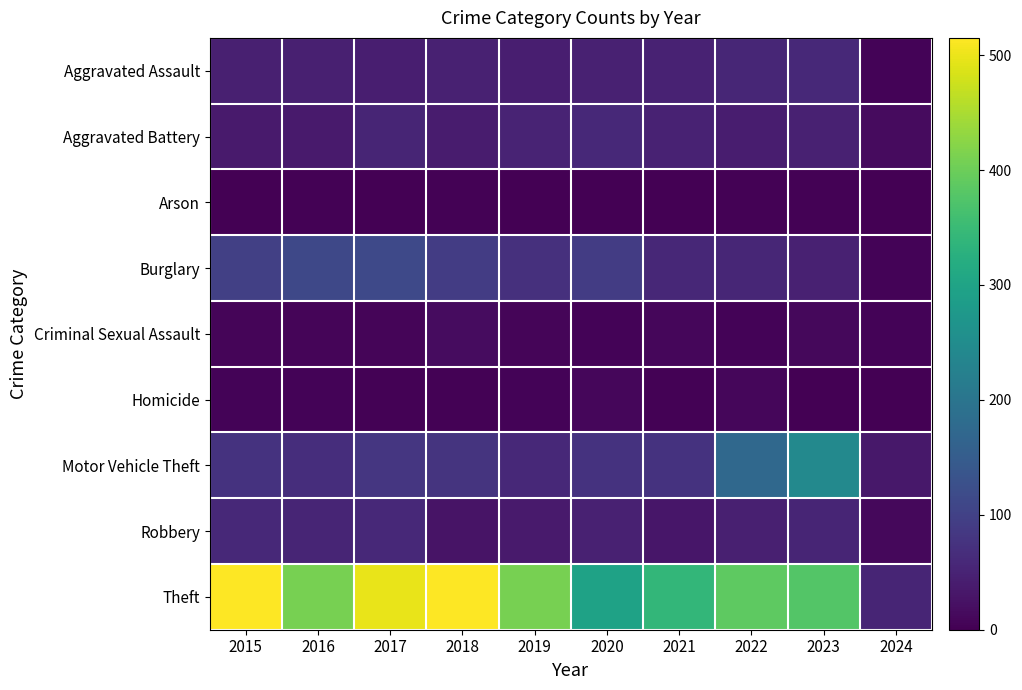

Which category has the highest value across all series?

2015